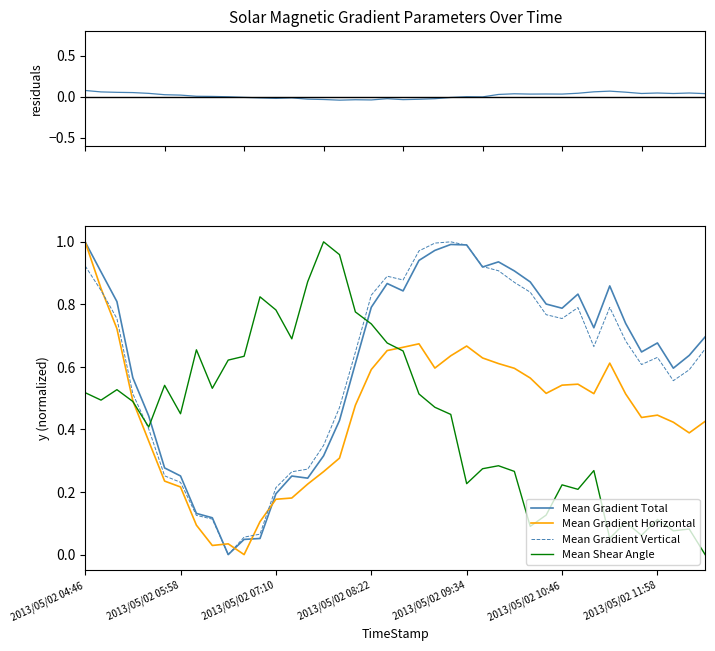

At which label does Mean Gradient Horizontal reach its peak?

2013/05/02 04:46